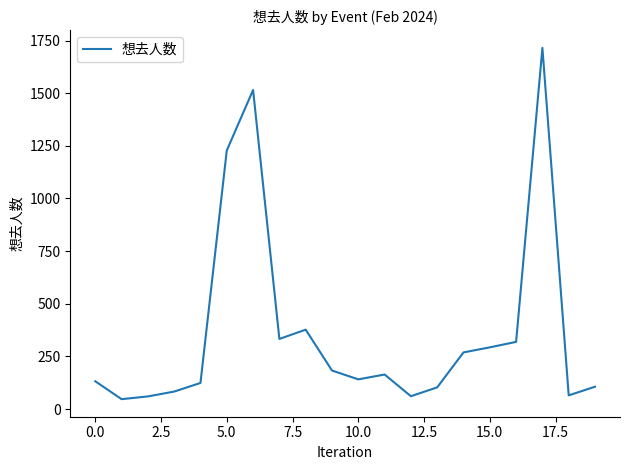

What is the maximum value shown in the chart?

1715